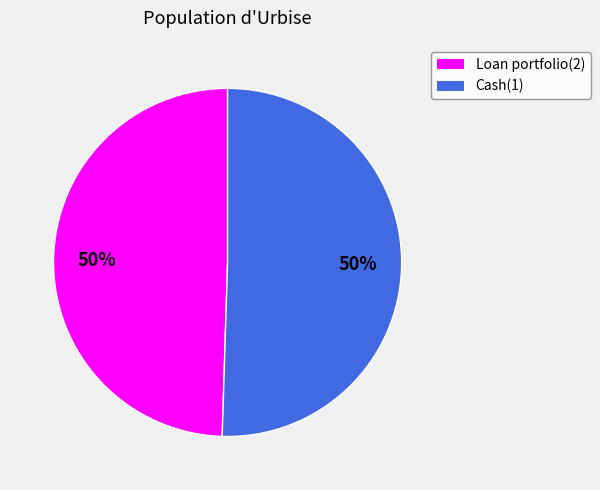

To the nearest percent, what percentage of the pie is Cash(1)?

50%